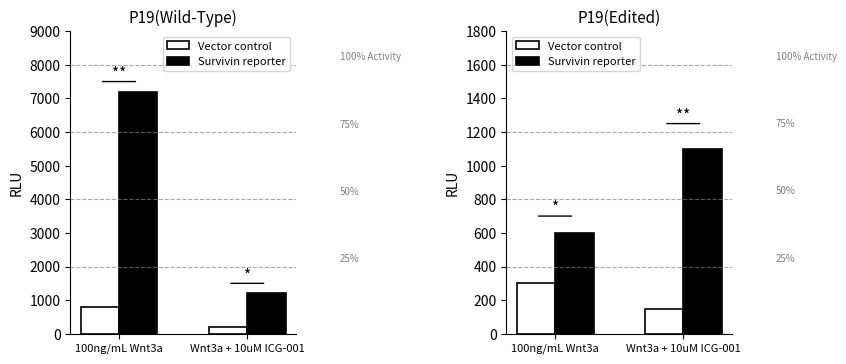

Is the value of Vector control at 100ng/mL Wnt3a greater than the value of Survivin reporter at 100ng/mL Wnt3a?

No